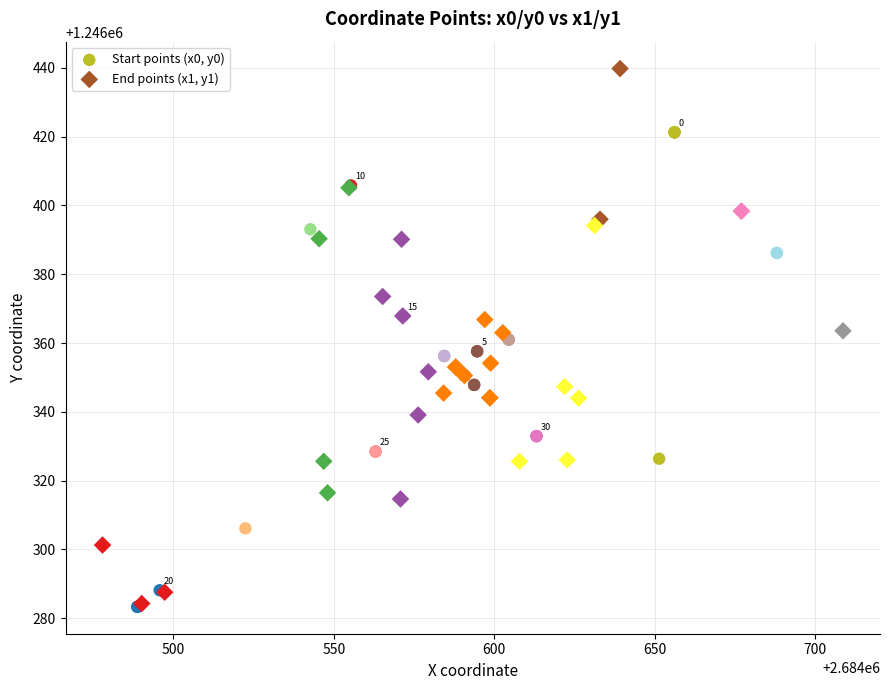

What are all the series names shown in the legend?

Start points (x0, y0), End points (x1, y1)